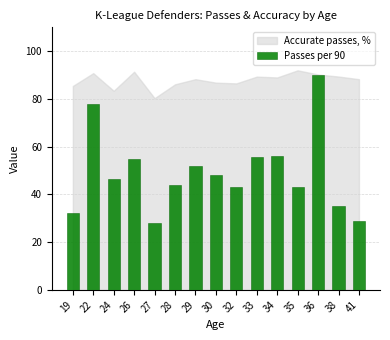

At which category does the chart reach its minimum across all series?

27